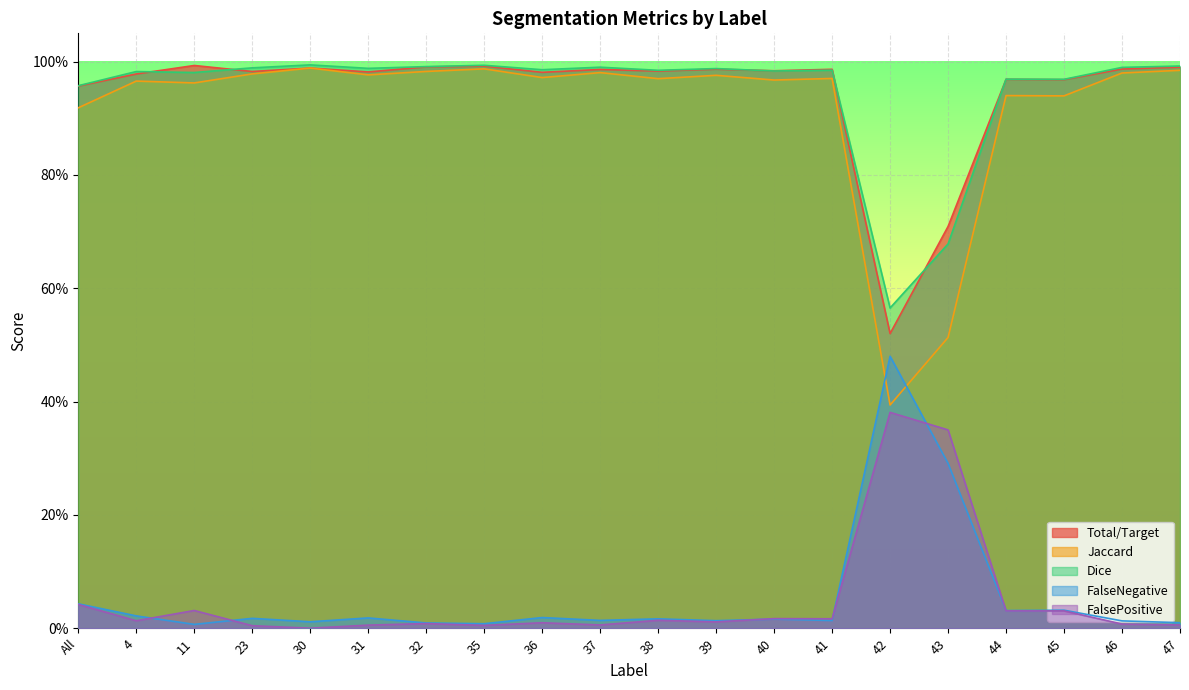

Does the chart display data point markers on the line(s)?

No